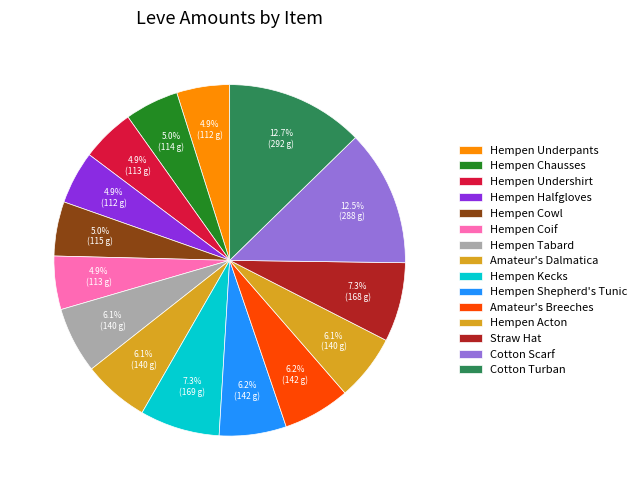

What percentage is the Hempen Cowl slice, to the nearest percent?

5%